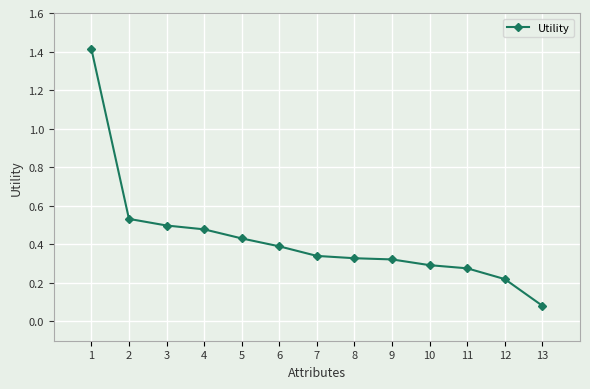

At which label is the value closest to 0?

13